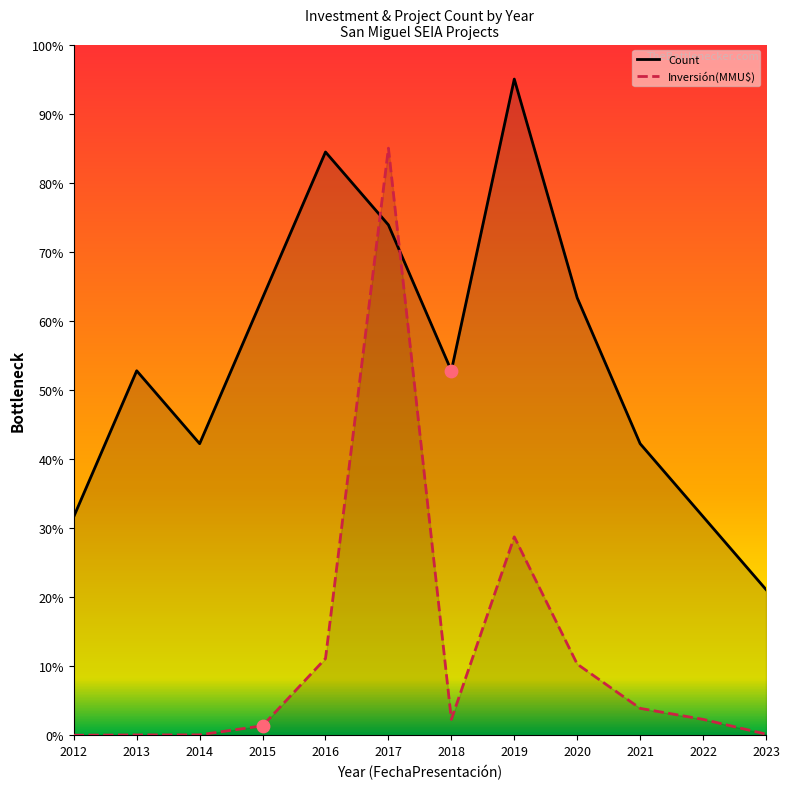

Which series has the largest total across all categories?

Count